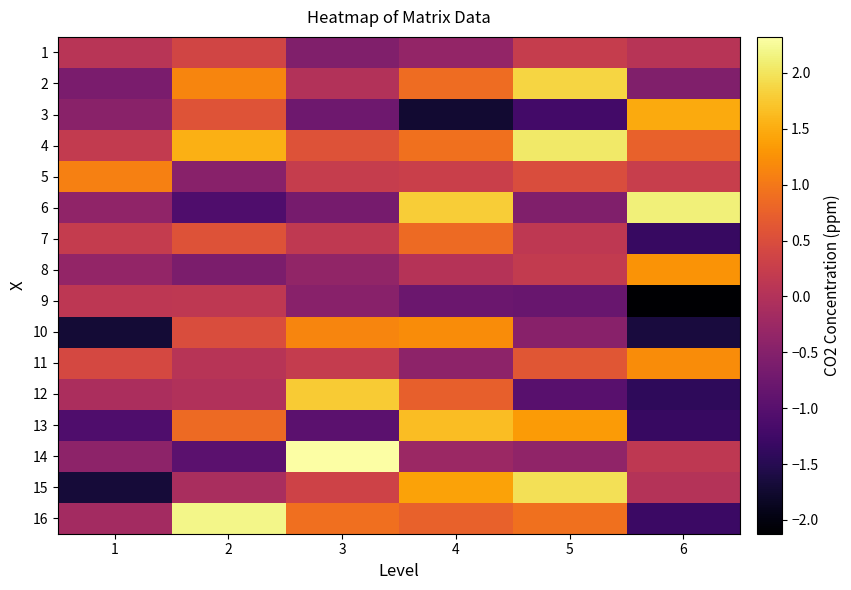

At which category is the sum across all series the highest?

4